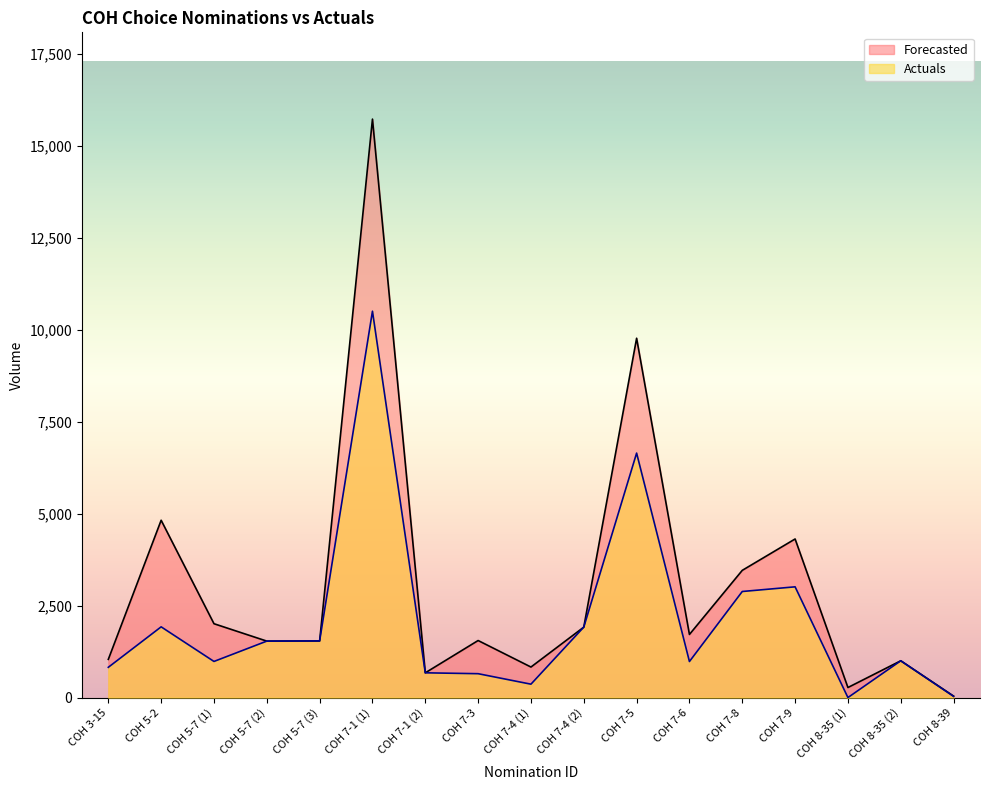

Reading left to right, list all the values displayed in this chart.

Actuals: 823	1923	982	1535	1540	10505	673	649	364	1915	6647	980	2884	3011	0	1000	32
Forecasted: 1039	4821	2008	1535	1540	15728	673	1551	830	1915	9770	1716	3459	4312	273	1000	40